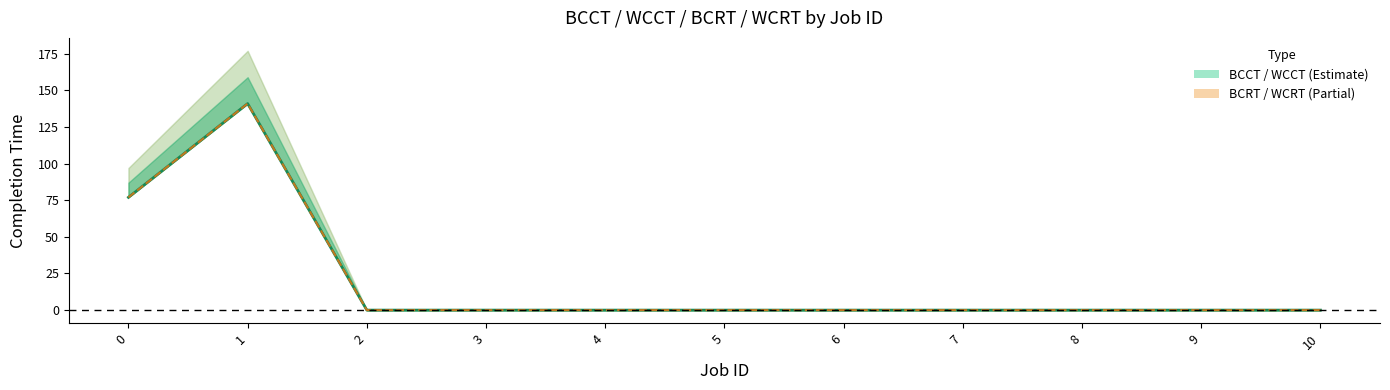

What is the total value across all series at 0?

154